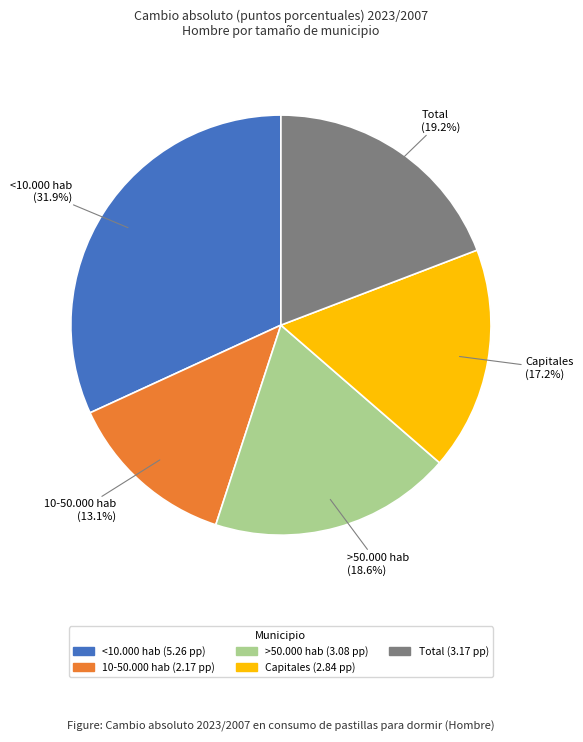

Is there any slice that represents more than half of the pie?

No